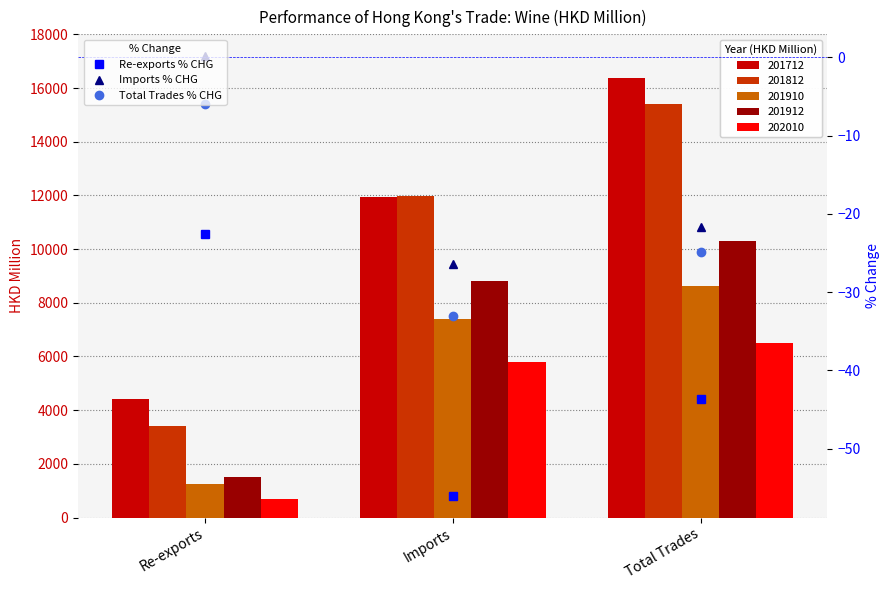

Is it true that Re-exports % CHG equals -22.5 at Re-exports?

True